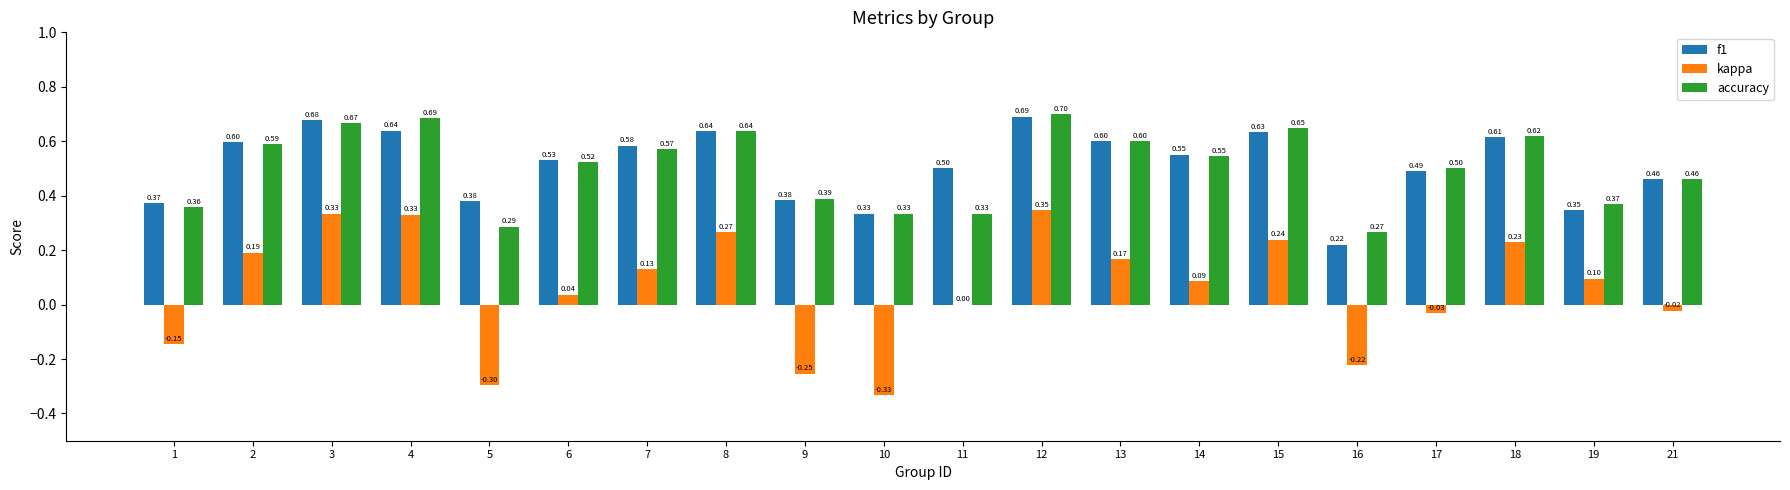

Between 3 and 15, which series saw the biggest shift?

kappa